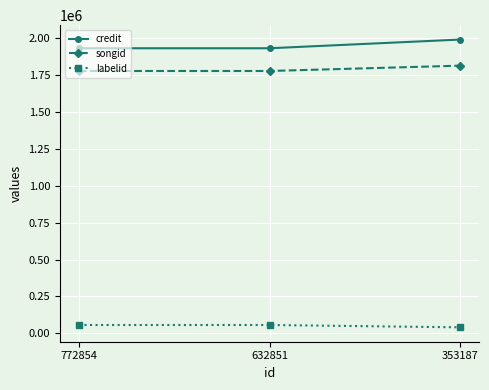

What is the greatest value displayed?

1987564.3